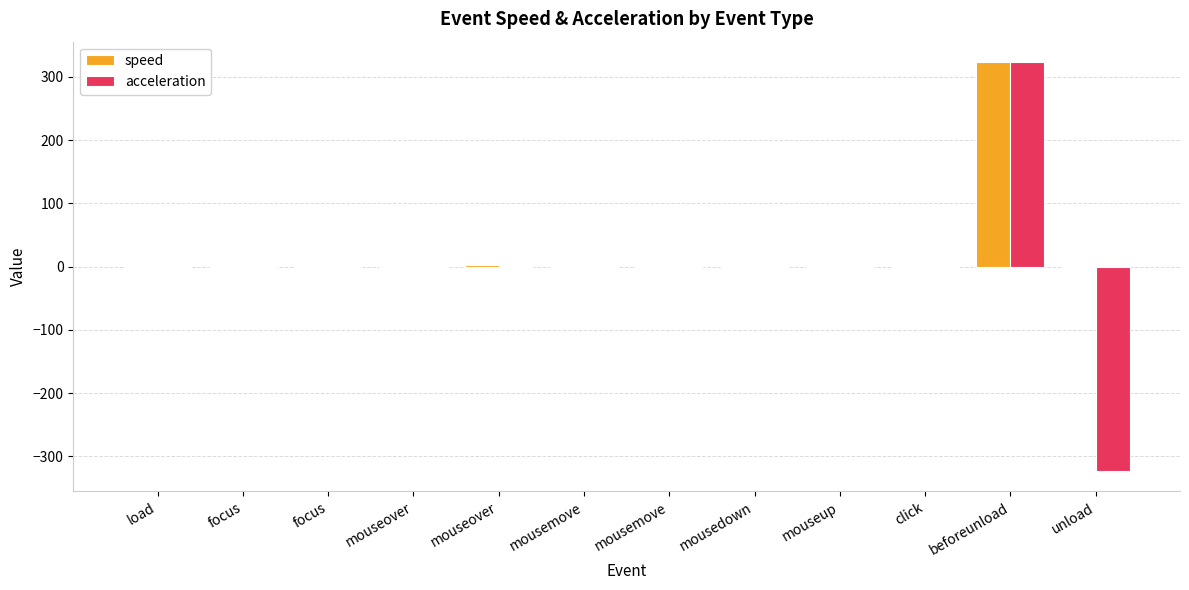

What is the lowest value of the acceleration series?

-323.2